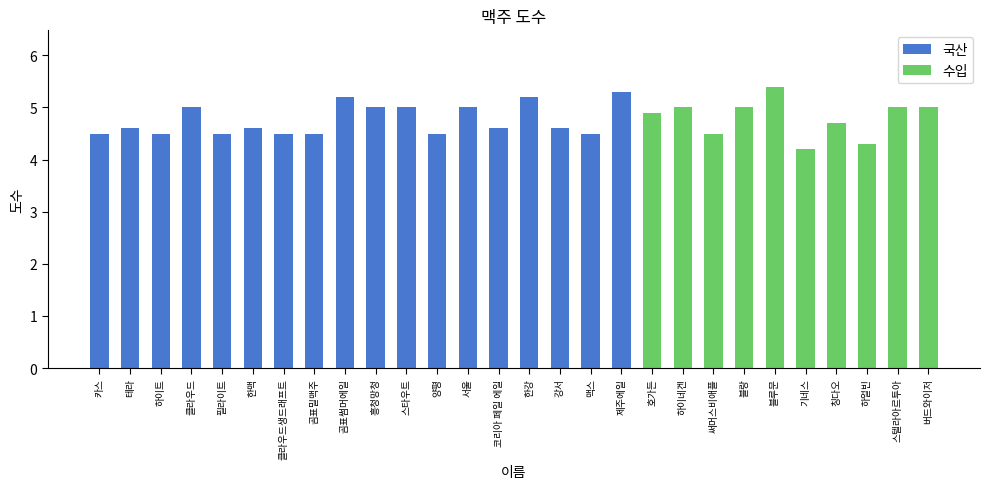

What is the change in value from 곰표썸머에일 to 블랑?

-0.2